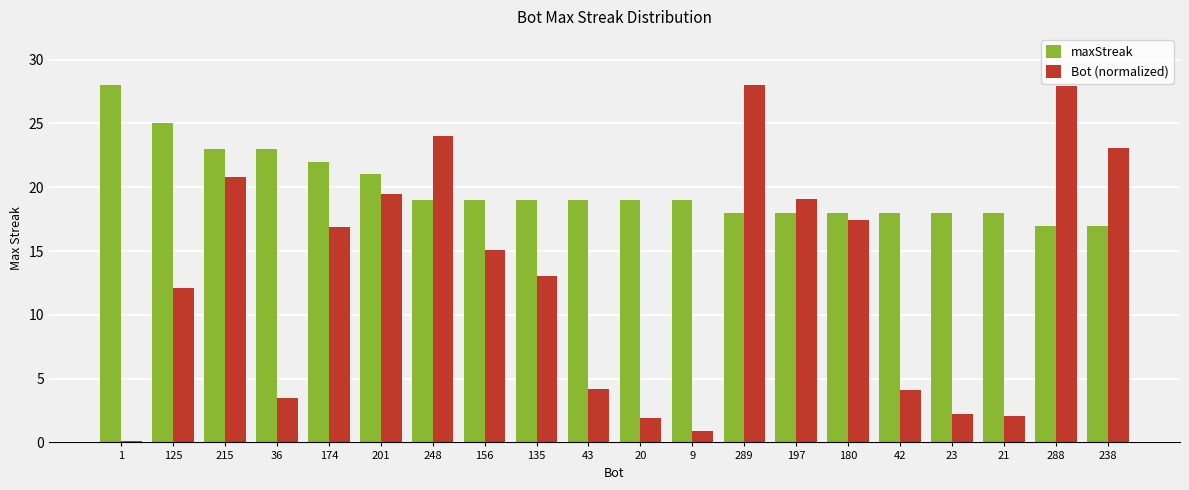

Which category has the highest value in the maxStreak series?

1